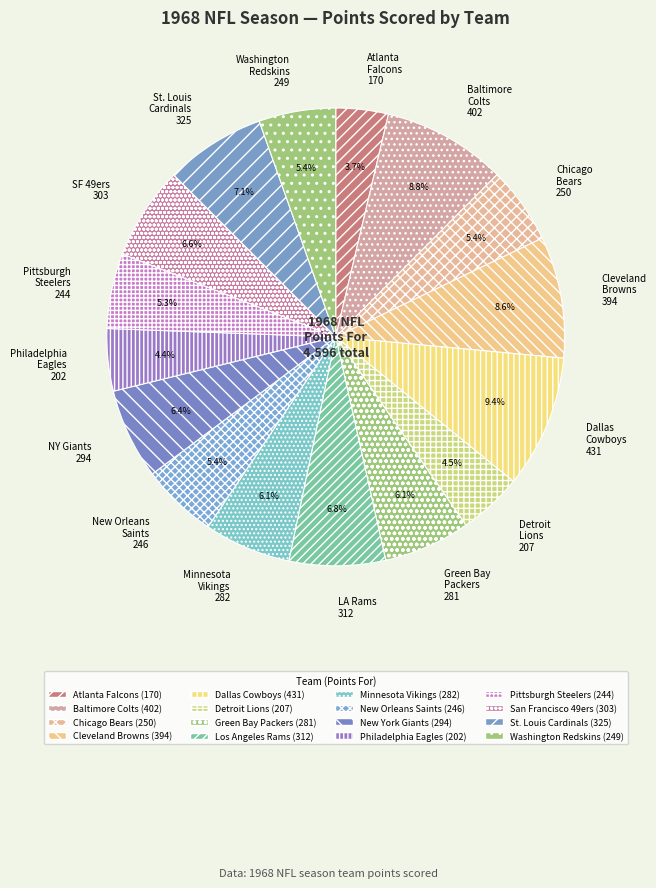

Count the number of slices in the pie.

16